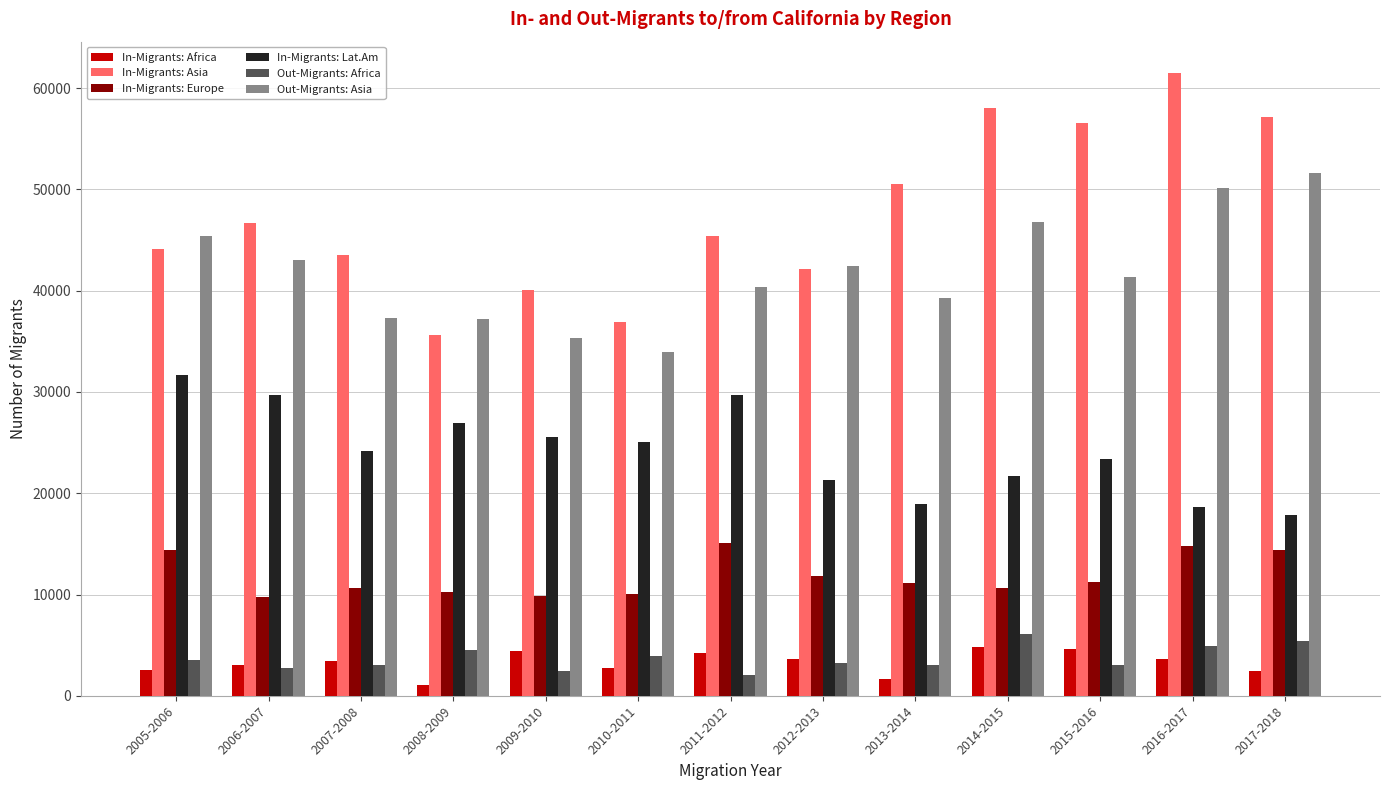

What is the sum of all Out-Migrants: Asia values?

544098